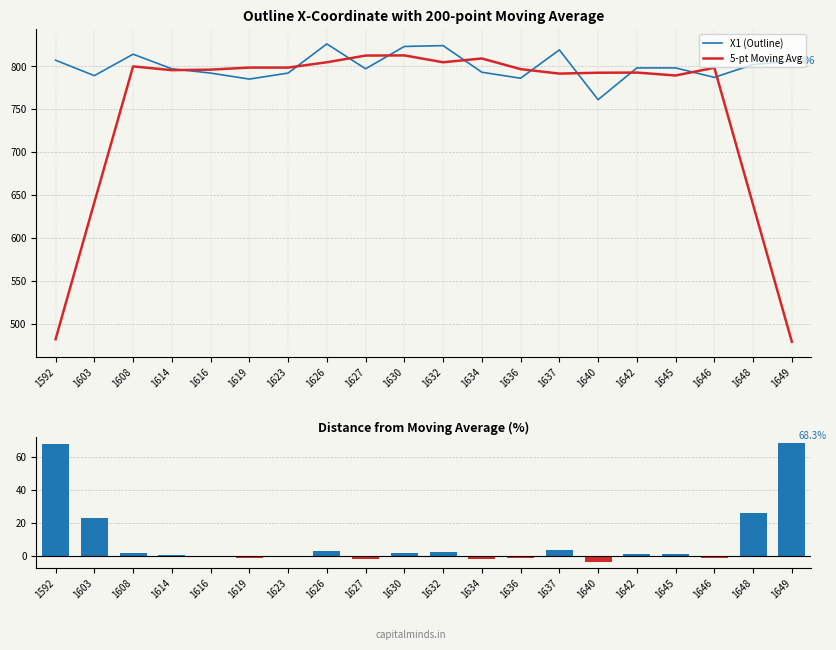

List the labels in order of X1 (Outline) value, smallest first.

1640, 1619, 1636, 1646, 1603, 1616, 1623, 1634, 1614, 1627, 1642, 1645, 1648, 1649, 1592, 1608, 1637, 1630, 1632, 1626